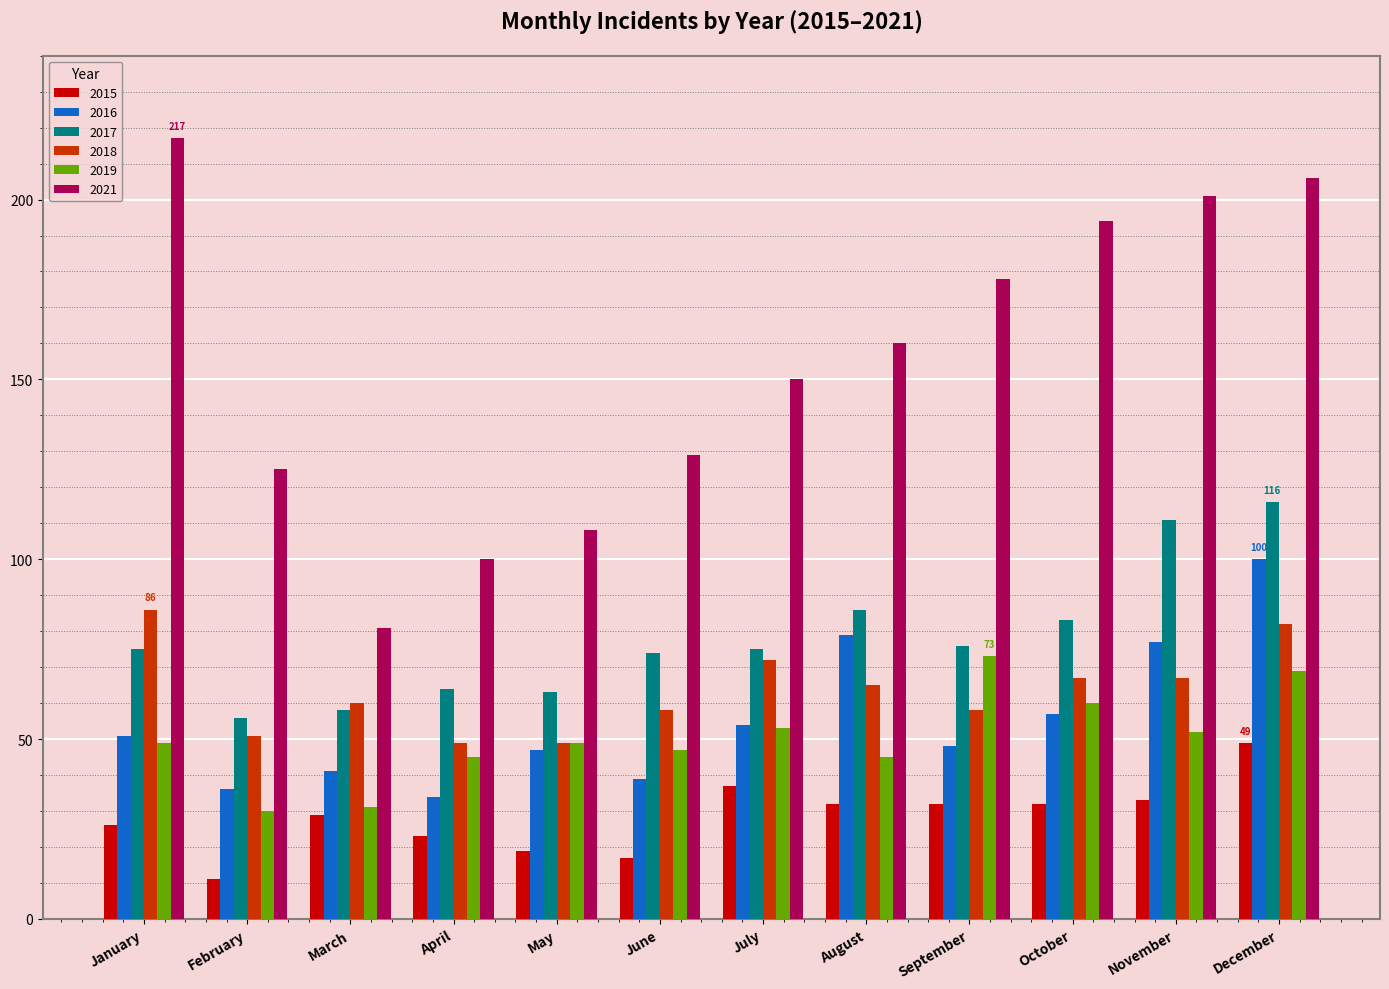

What is the spread (max minus min) of values at April?

77